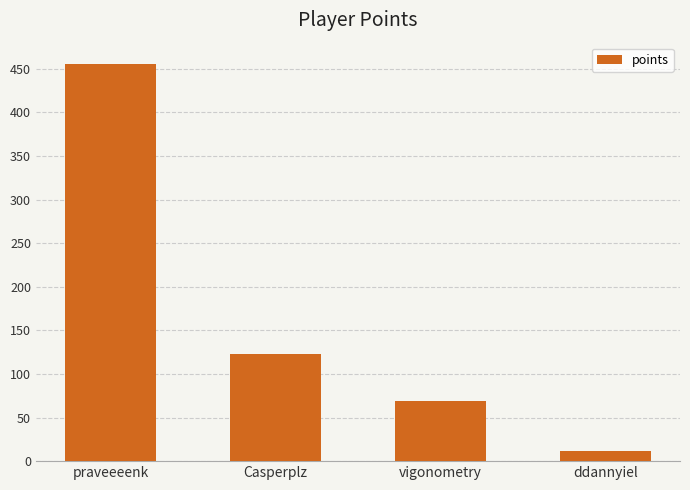

What is the difference between the maximum and minimum values?

444